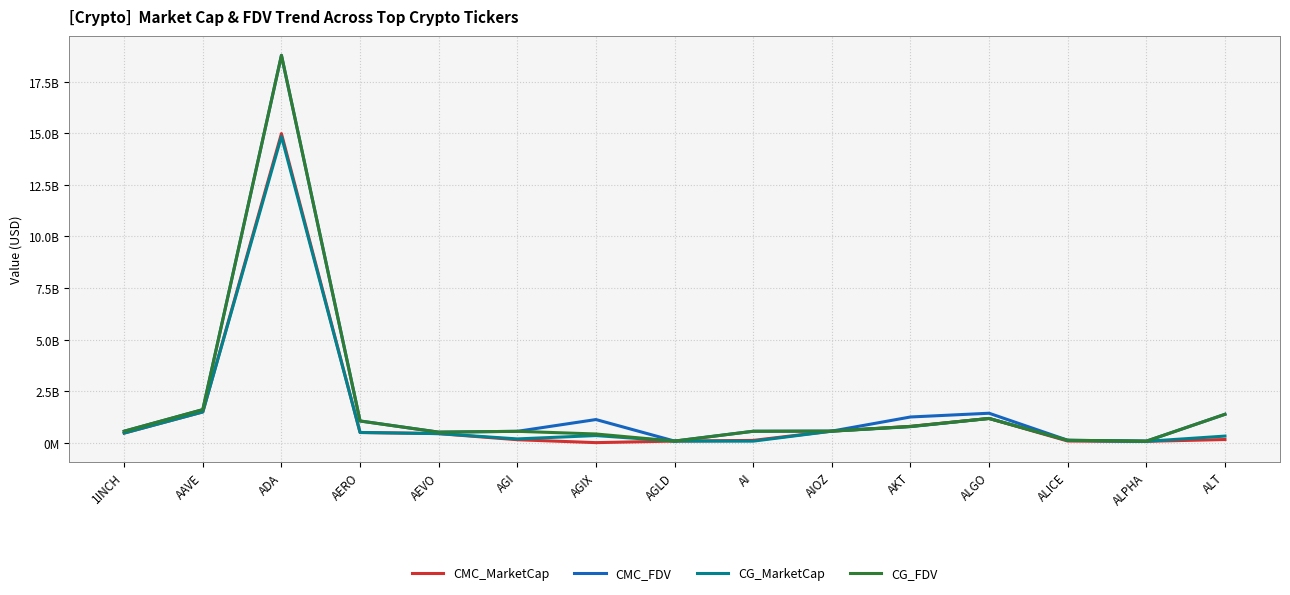

What are all the series names shown in the legend?

CMC_MarketCap, CMC_FDV, CG_MarketCap, CG_FDV